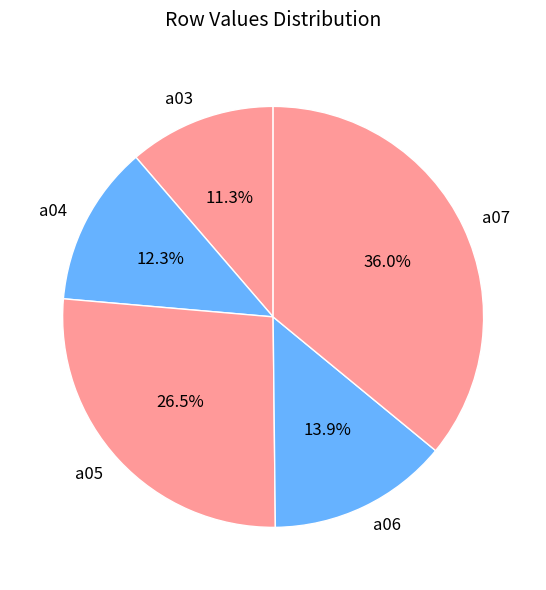

The a03 slice represents 21% of the pie. True or false?

False